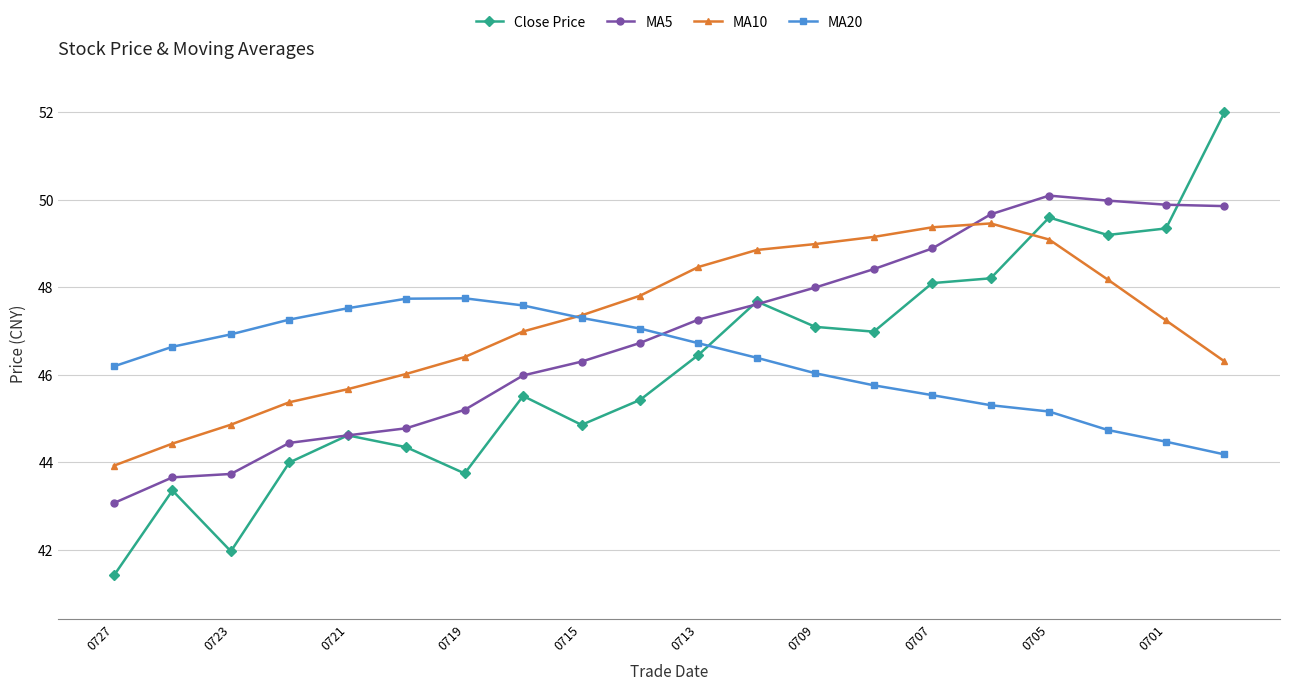

Count the number of categories in the chart.

20